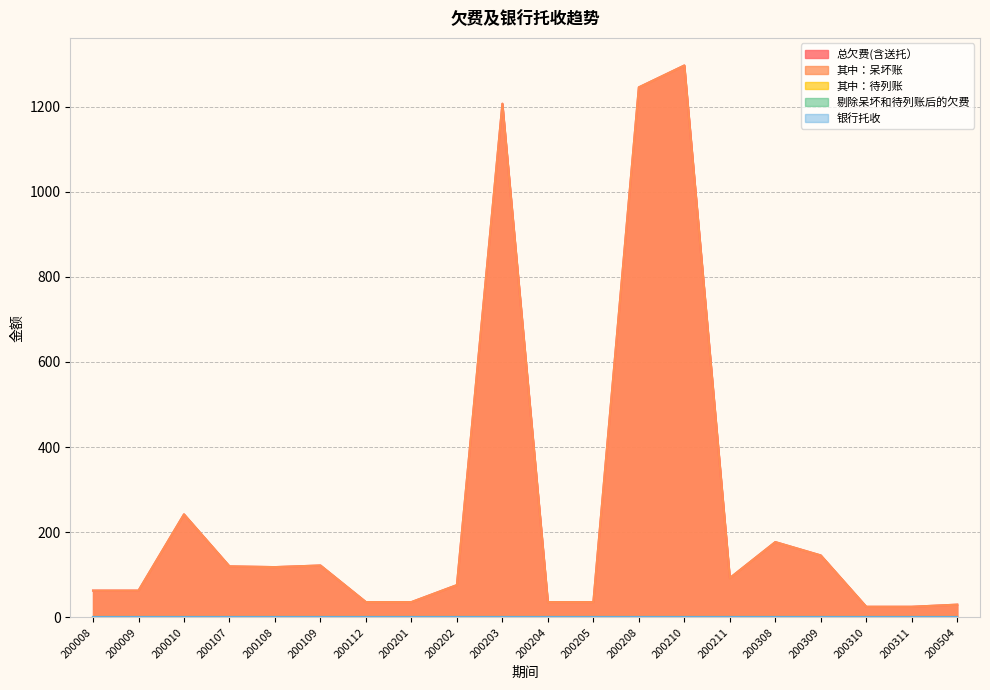

At how many categories does at least one series exceed 658?

3